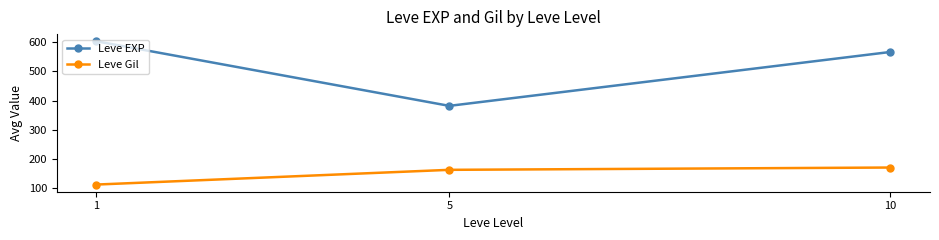

Is this an area chart (filled region under the line)?

No